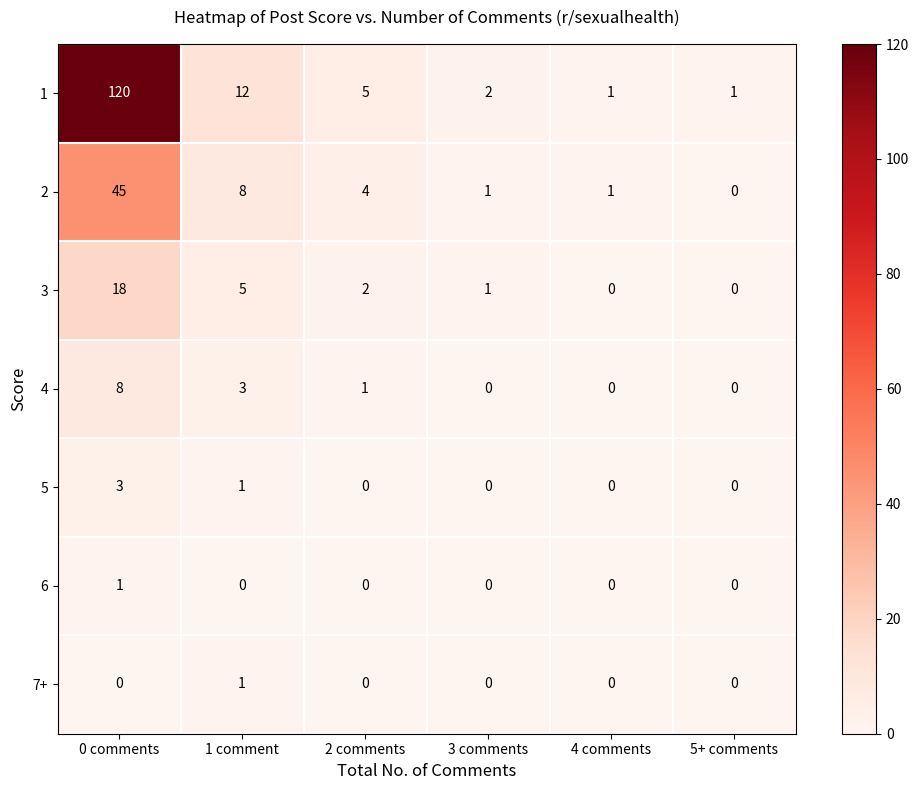

What is the difference between the highest and lowest values at 5+ comments?

1